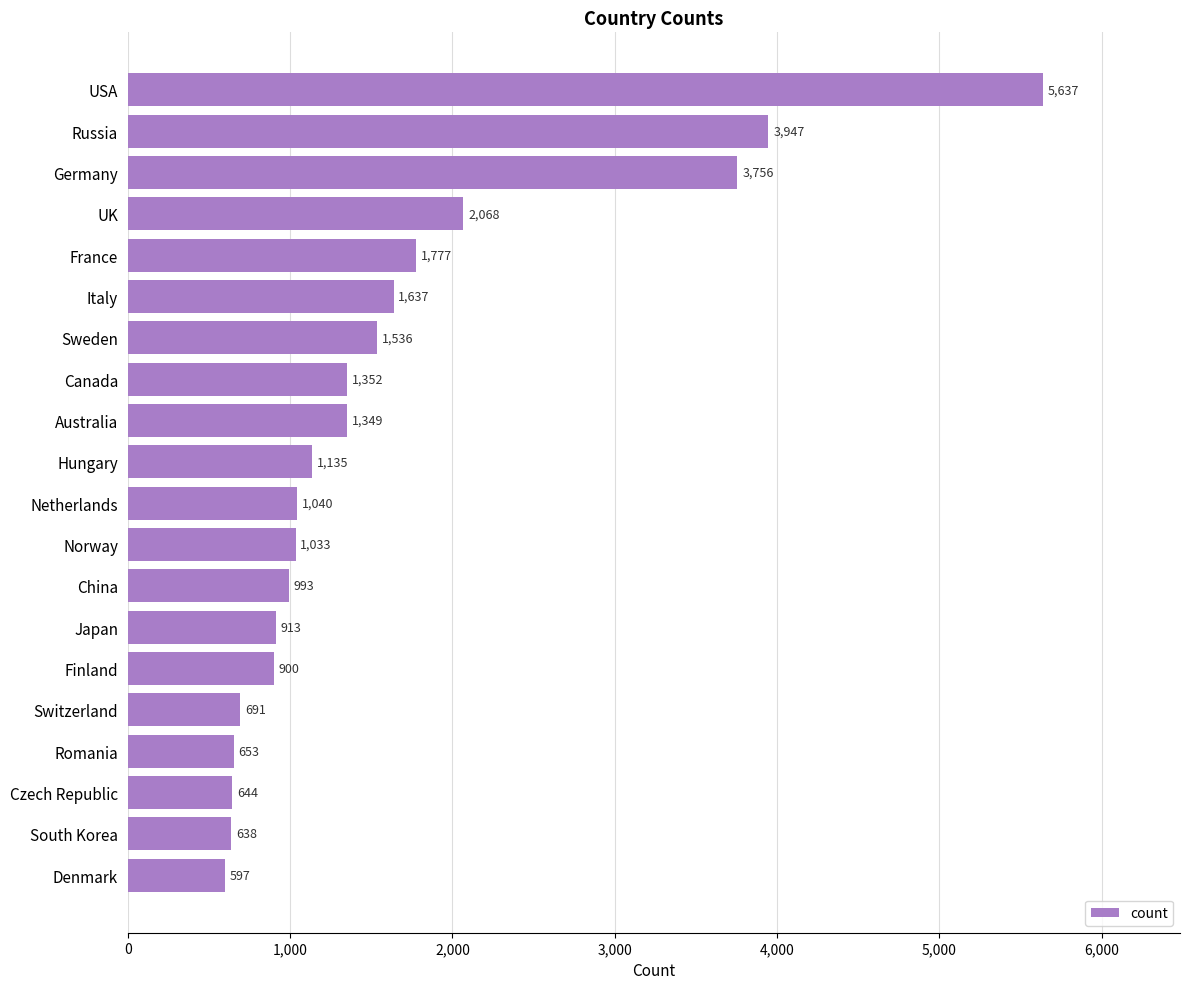

What is the difference between the maximum and second lowest values?

4999